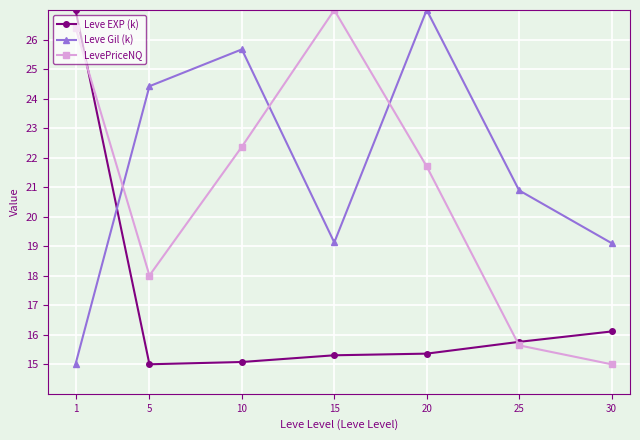

What is the value of the Leve EXP (k) point at the 7th from the left?

16.1